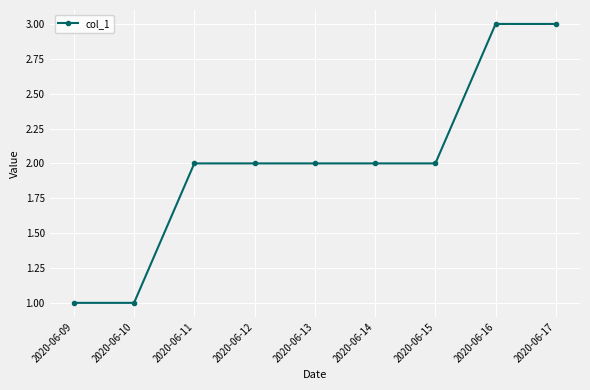

What is the smallest value displayed?

1